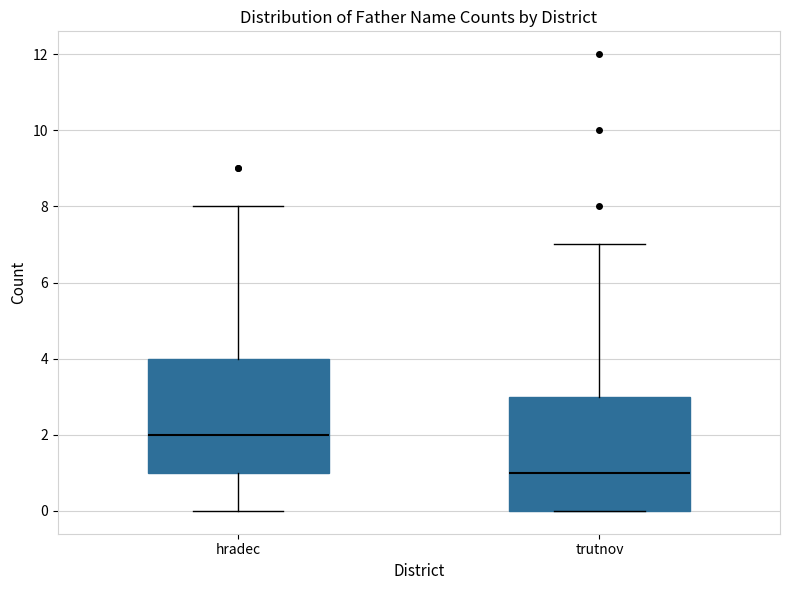

Where does the median line of the box for trutnov sit on the y-axis? The values are not printed on the chart, so give them approximately, as read against the axis.

1